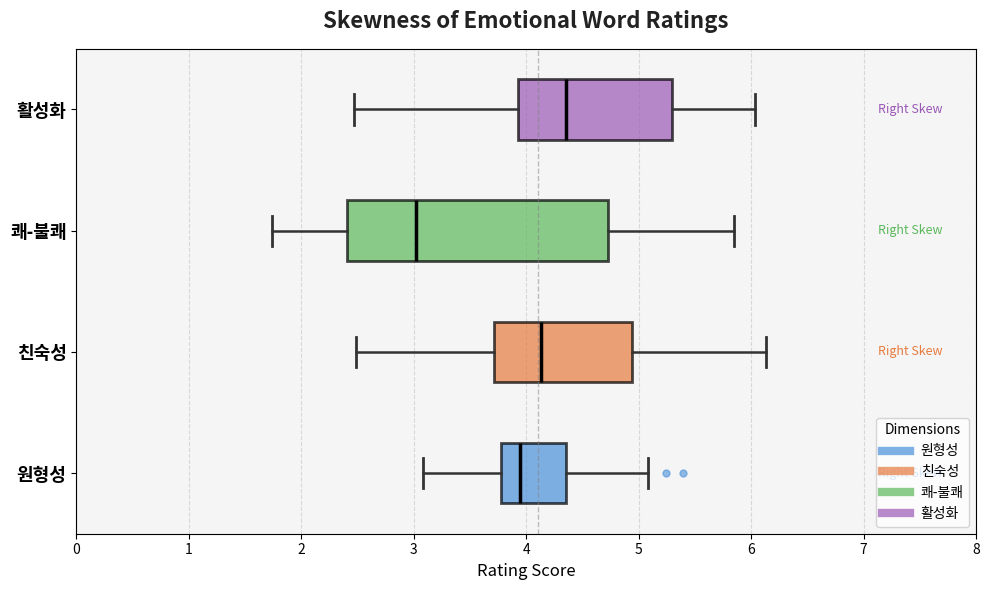

Which box's median line is the furthest to the left?

쾌-불쾌